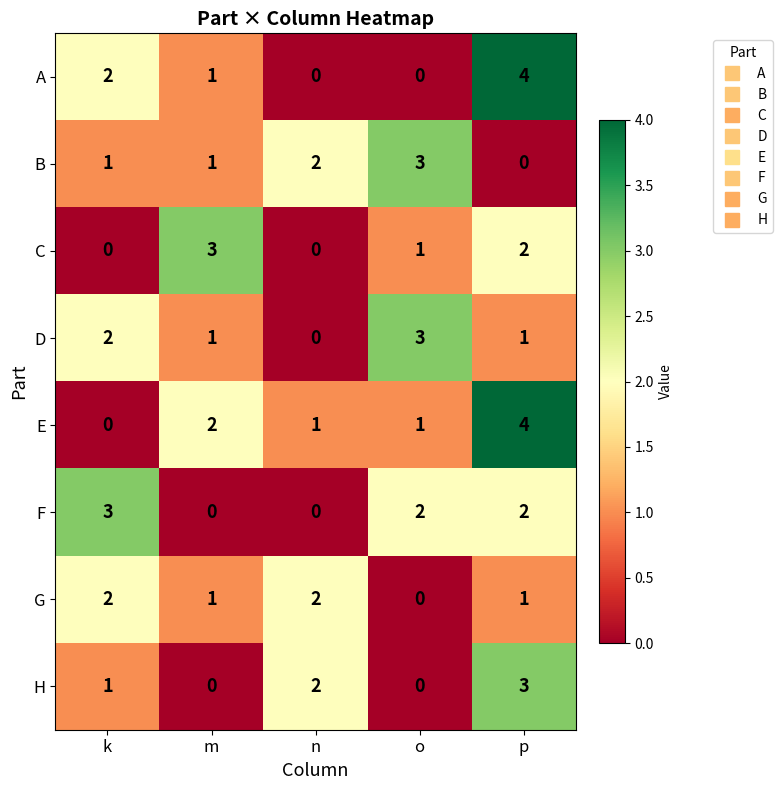

How many E values are between 1 and 2?

3